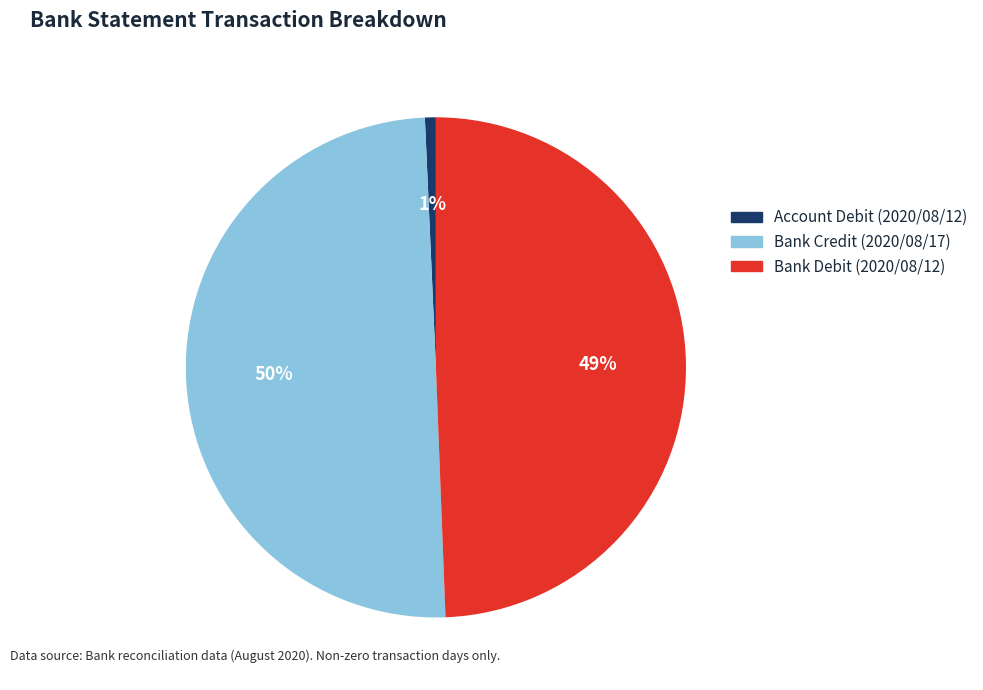

Combined, do Bank Debit (2020/08/12) and Bank Credit (2020/08/17) account for over 50%?

Yes